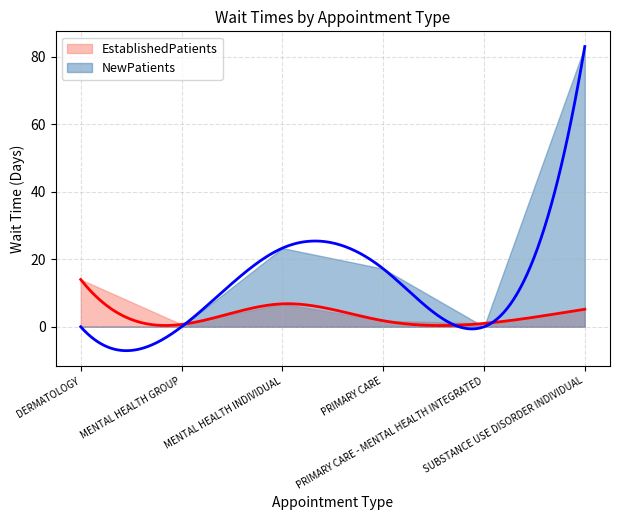

What is the label of the 1st point from the left?

DERMATOLOGY